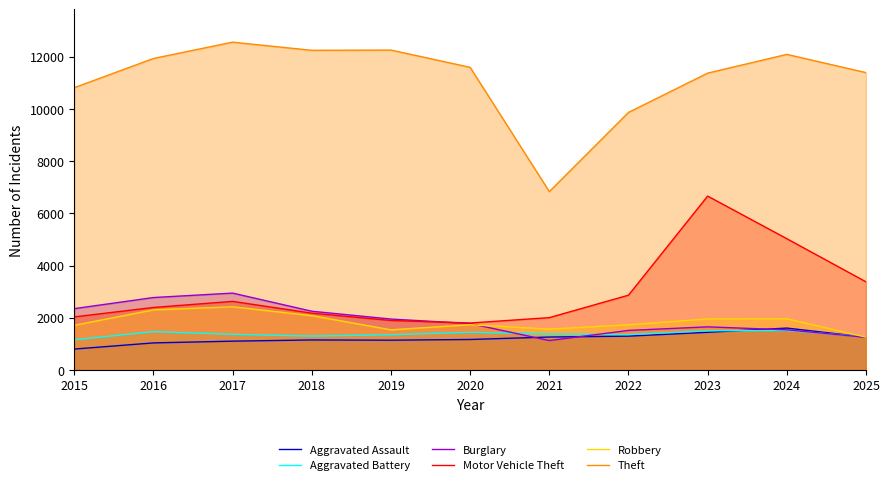

Rank the series at 2024 from lowest to highest value.

Aggravated Battery, Burglary, Aggravated Assault, Robbery, Motor Vehicle Theft, Theft